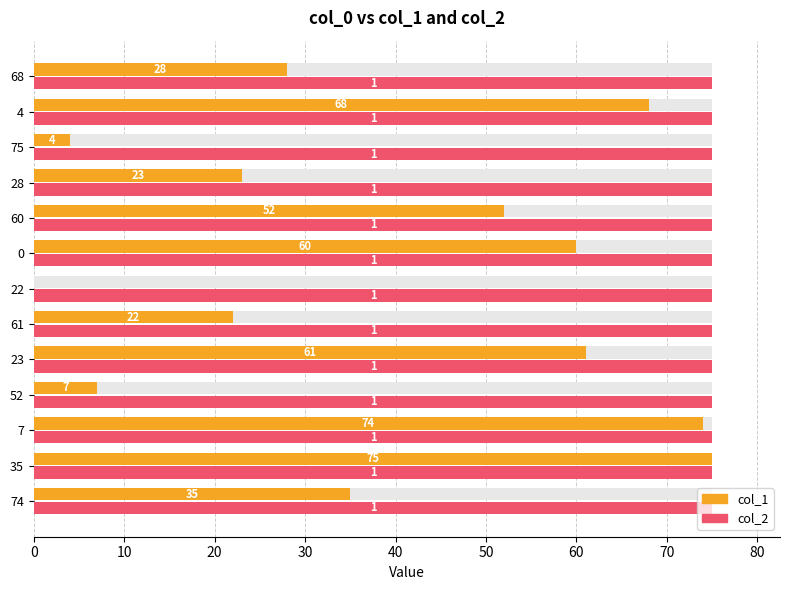

Is it true that col_2 equals 0.5 at 90?

False